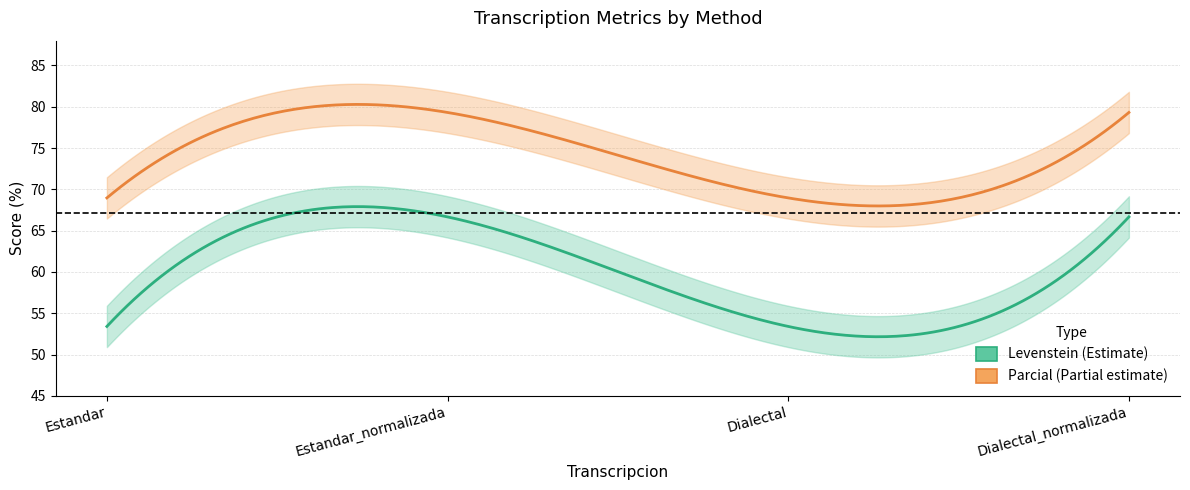

True or false: Levenstein and Parcial cross at least once.

False